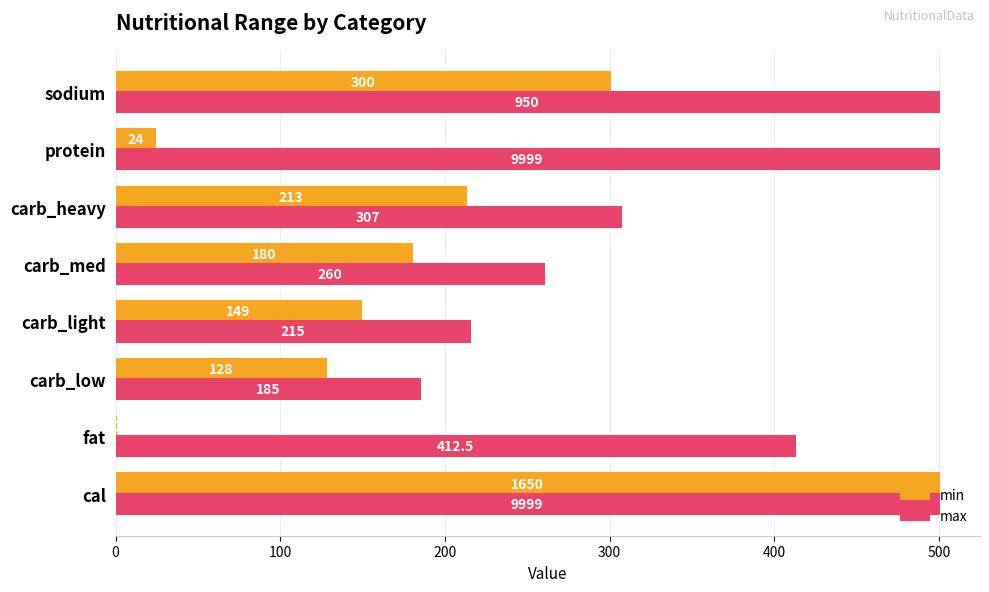

The max series shows 412.5 at fat. True or false?

True